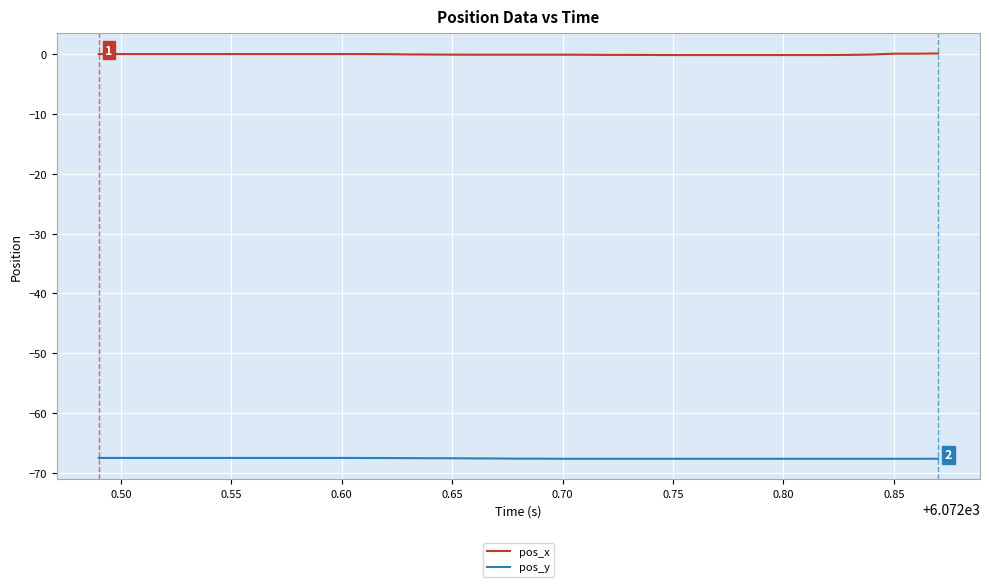

True or false: pos_x and pos_y cross at least once.

False